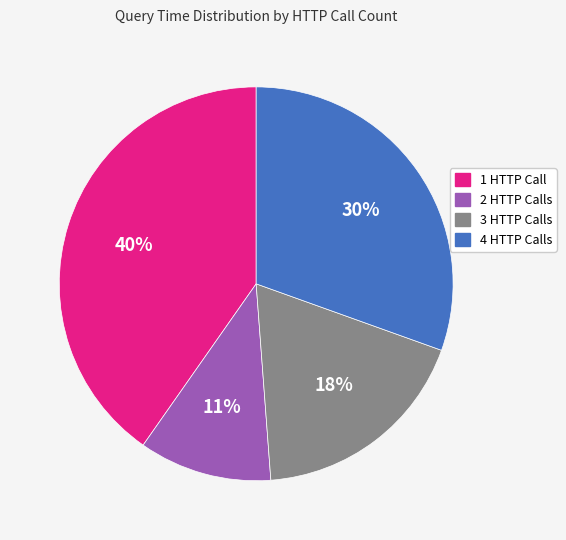

How many slices are in this pie chart?

4